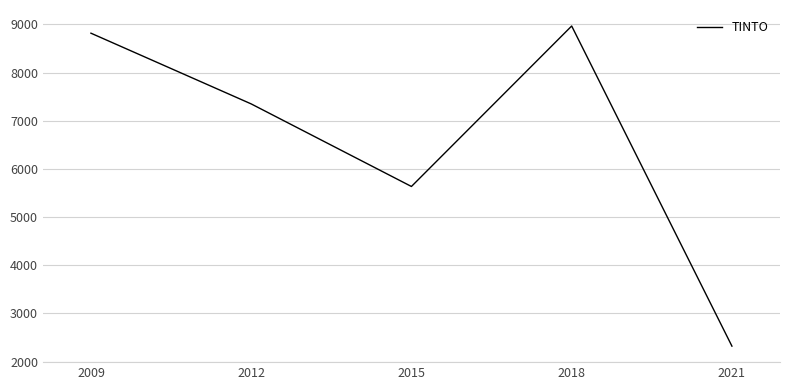

How many lines are shown in the chart?

1